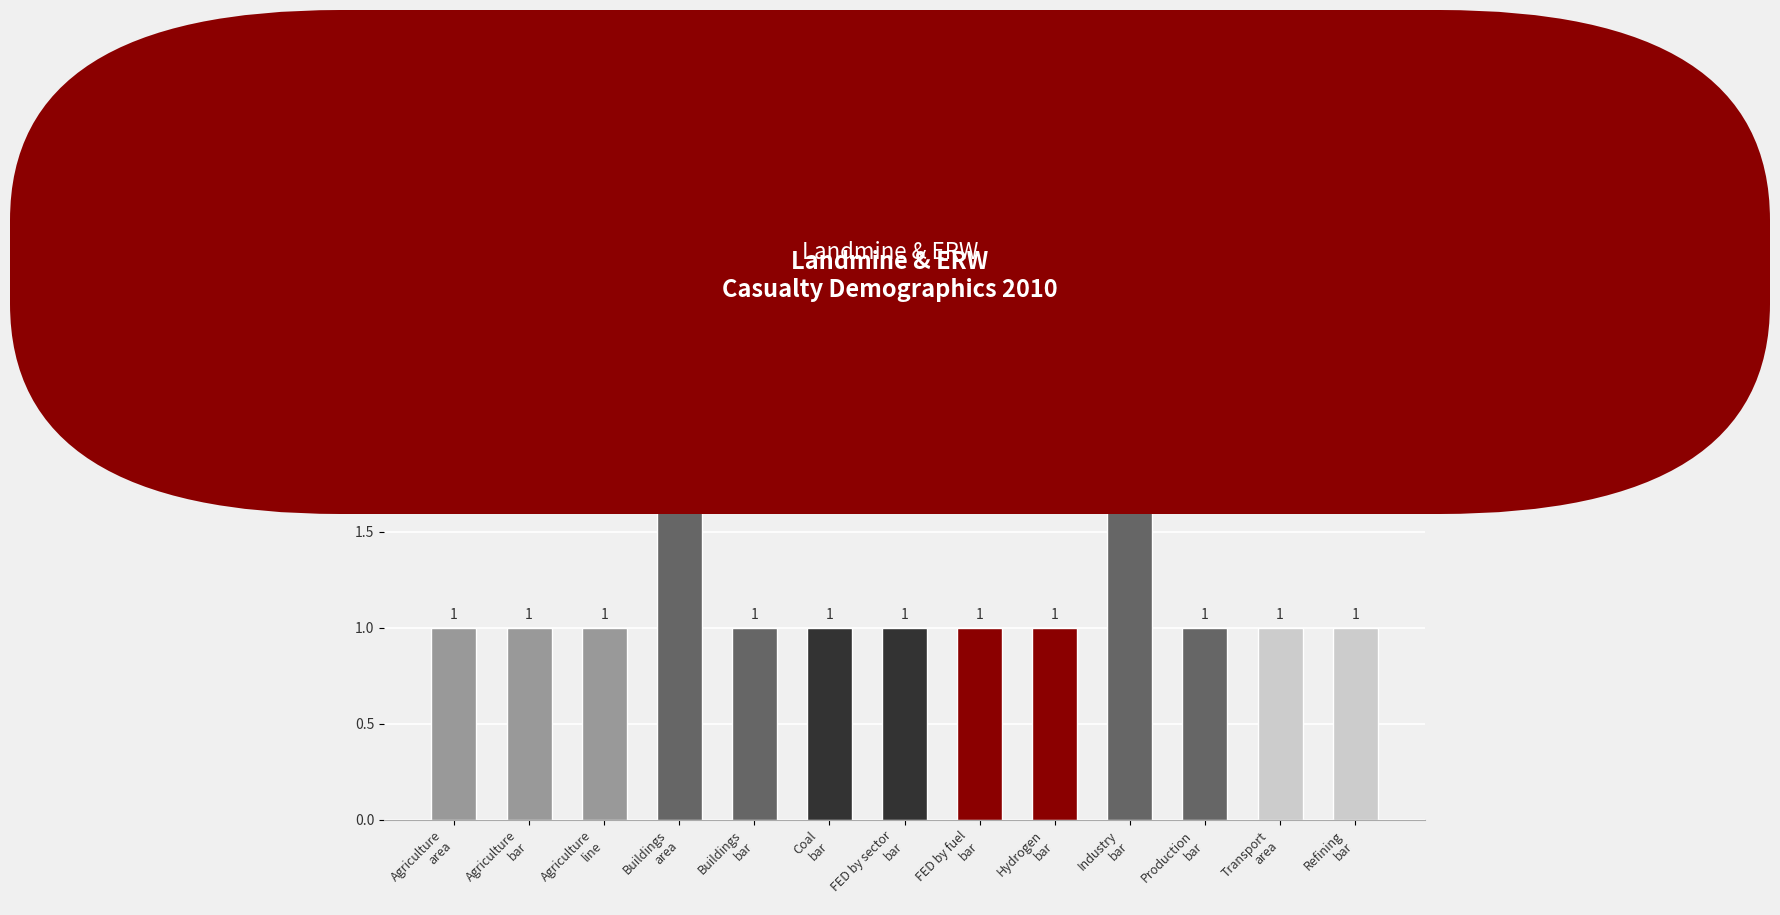

How many values are between 1 and 2?

13